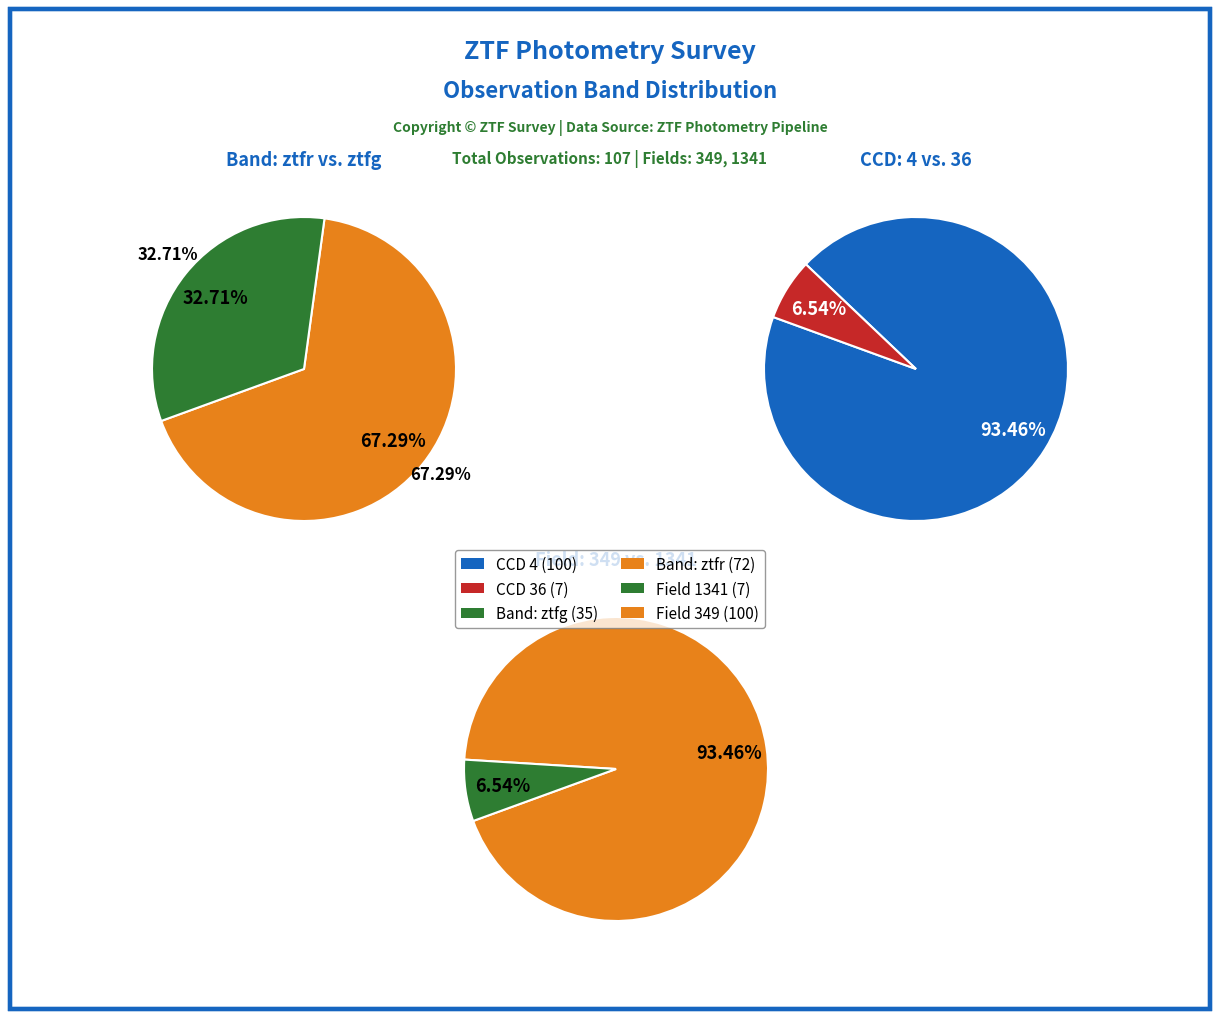

Which slice is the largest?

ztfr